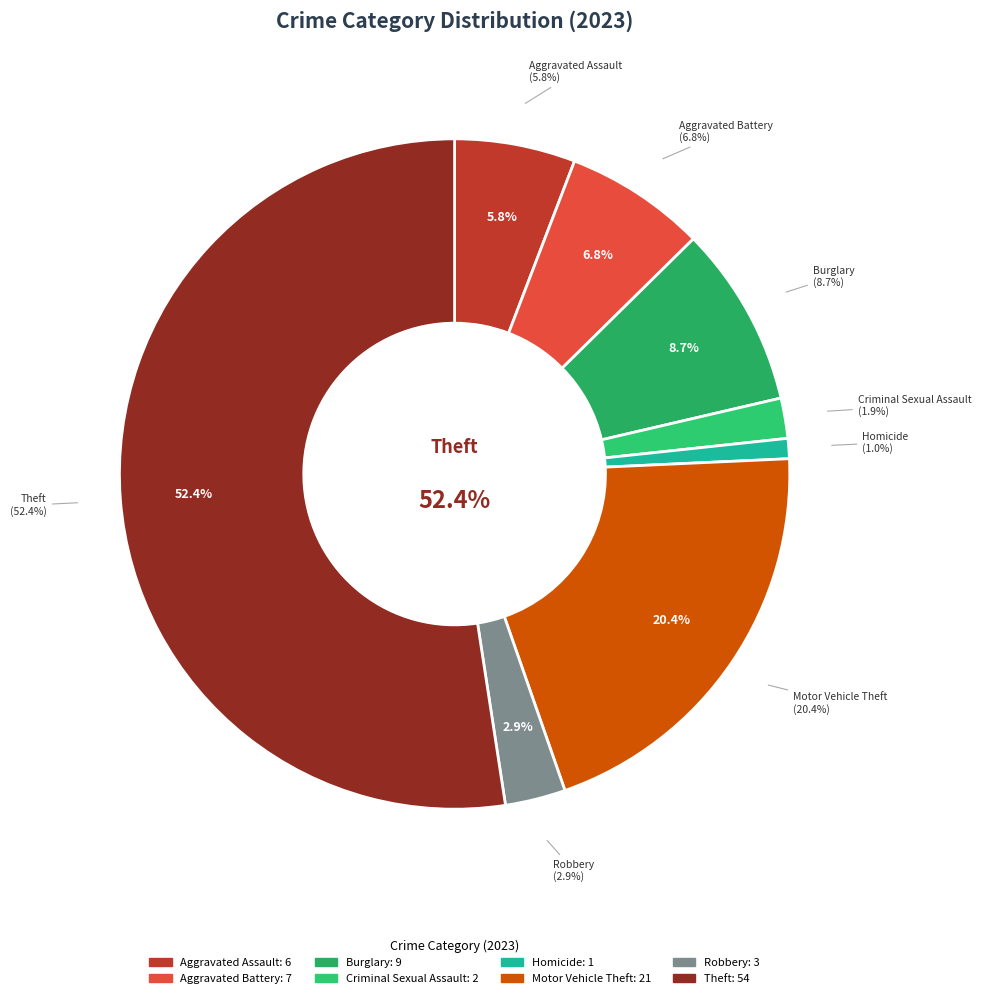

Do Homicide and Theft together represent more than half of the pie?

Yes